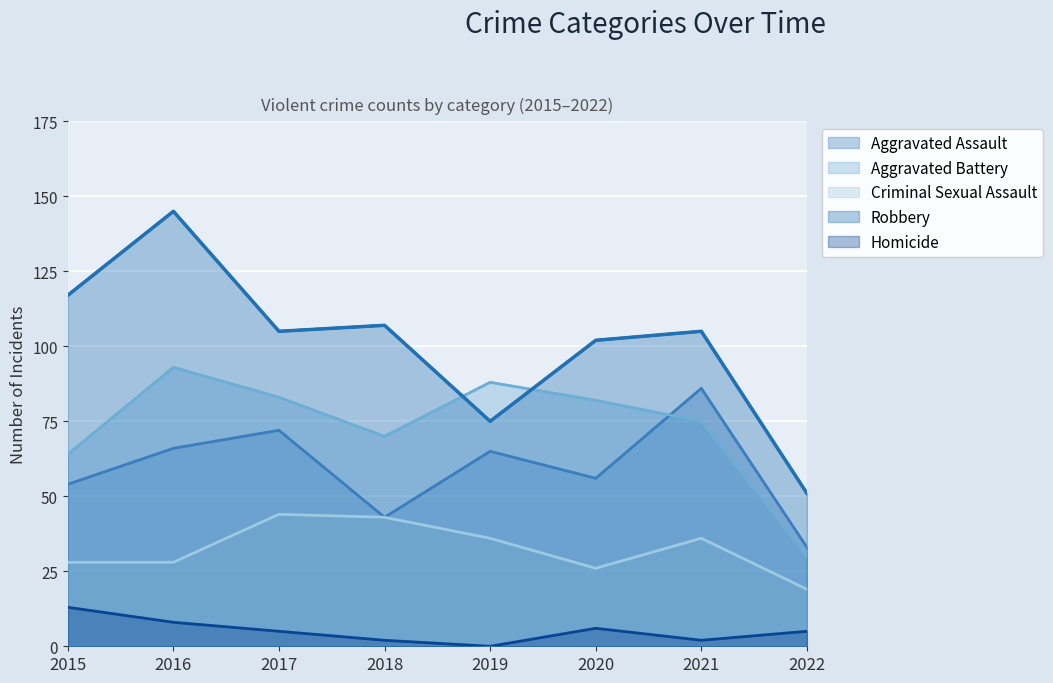

At how many categories does at least one series exceed 46?

8